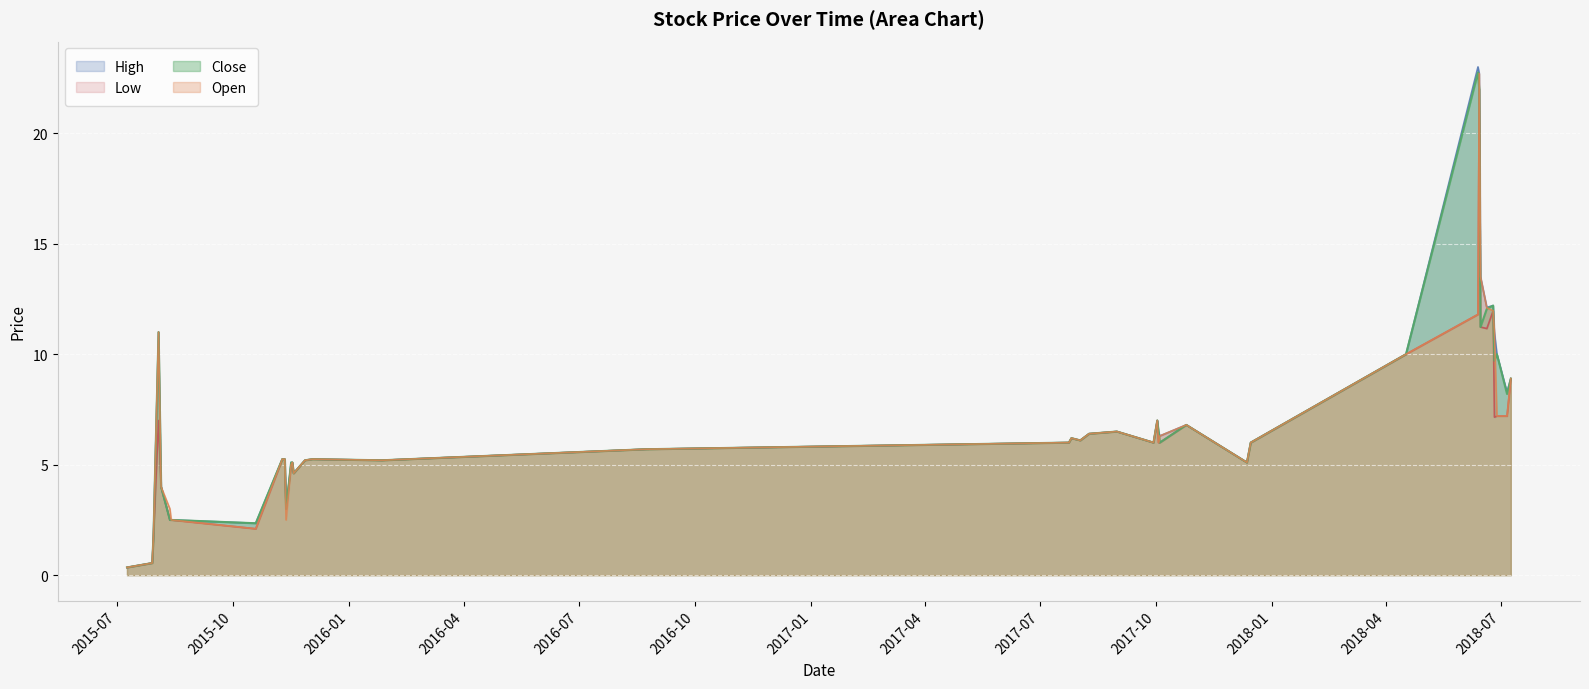

Rank the series by their average value, from highest to lowest.

High, Close, Open, Low